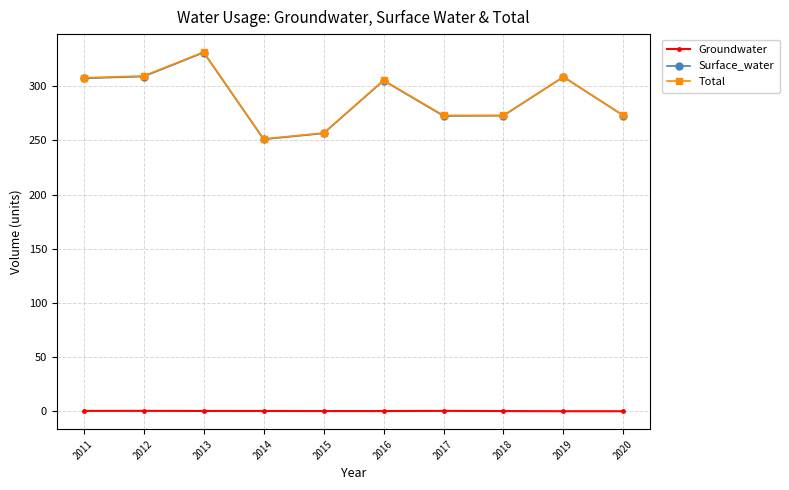

In Total, how many points are lower than both neighbors (excluding endpoints)?

2